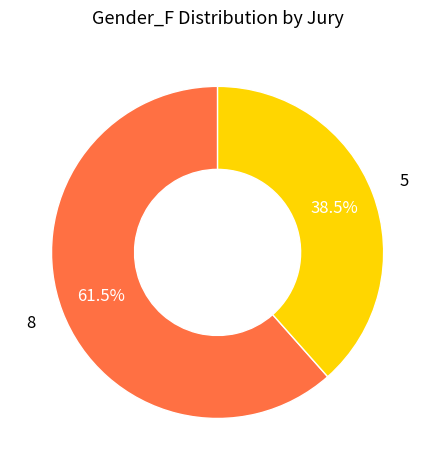

Is there any slice that represents more than half of the pie?

Yes